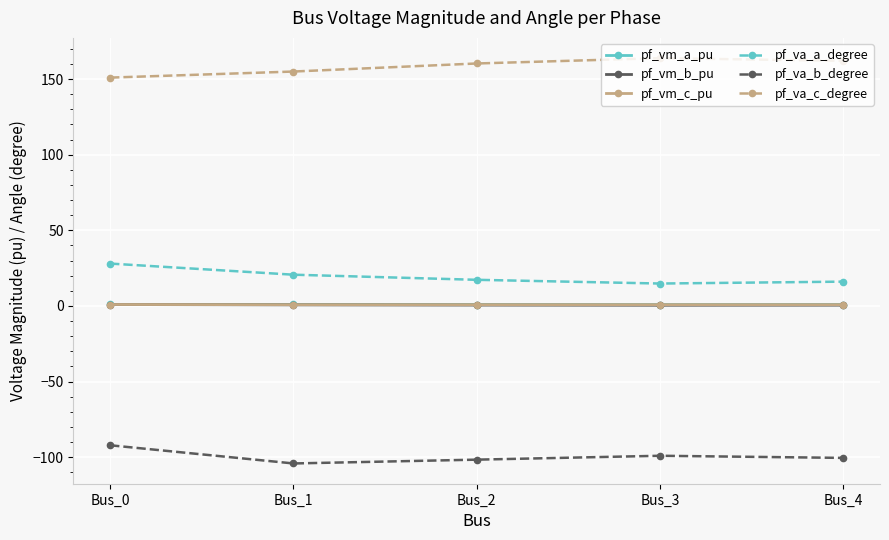

What is the greatest value displayed?

163.9